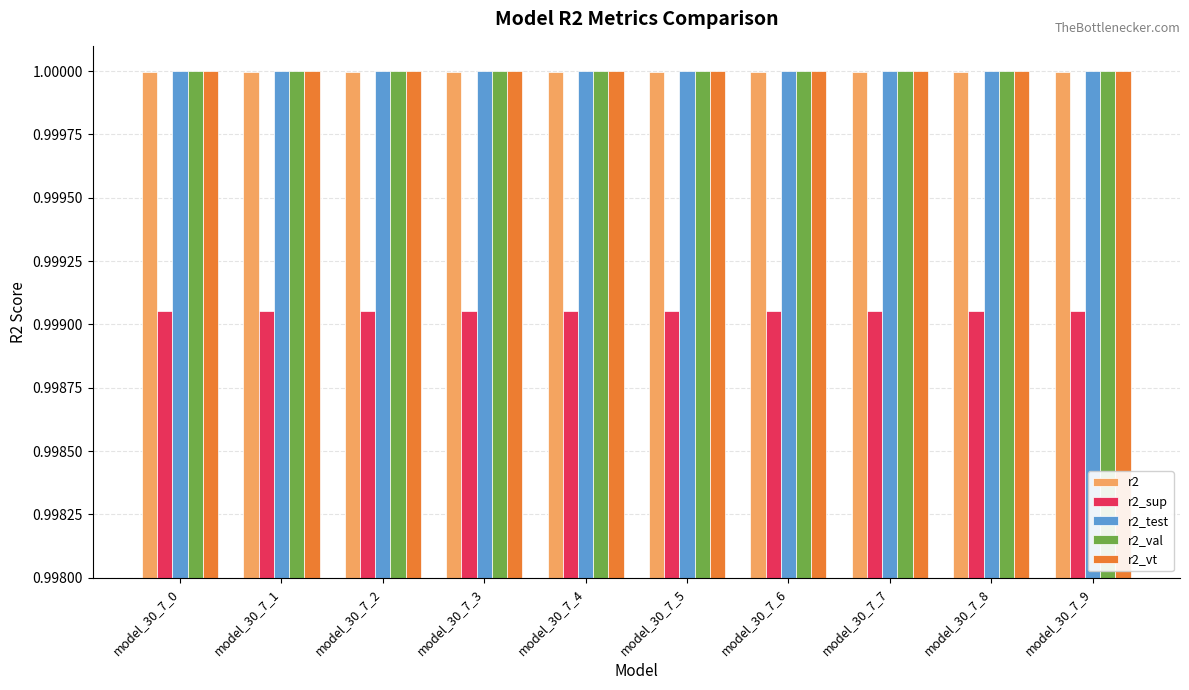

At how many categories does at least one series exceed 0?

10